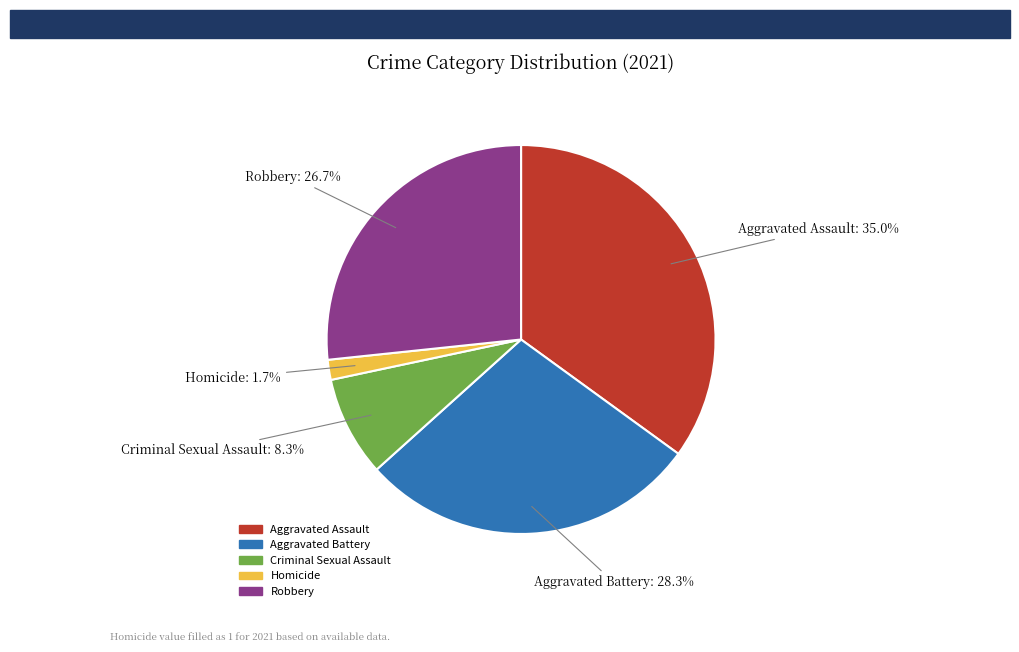

Which has a higher value, Aggravated Battery or Robbery?

Aggravated Battery